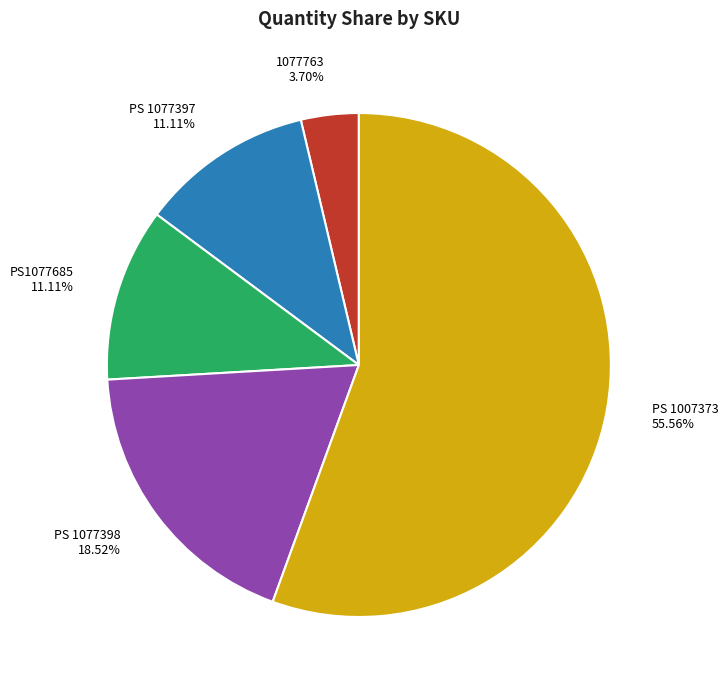

Does PS 1077397 account for over 50% of the chart?

No